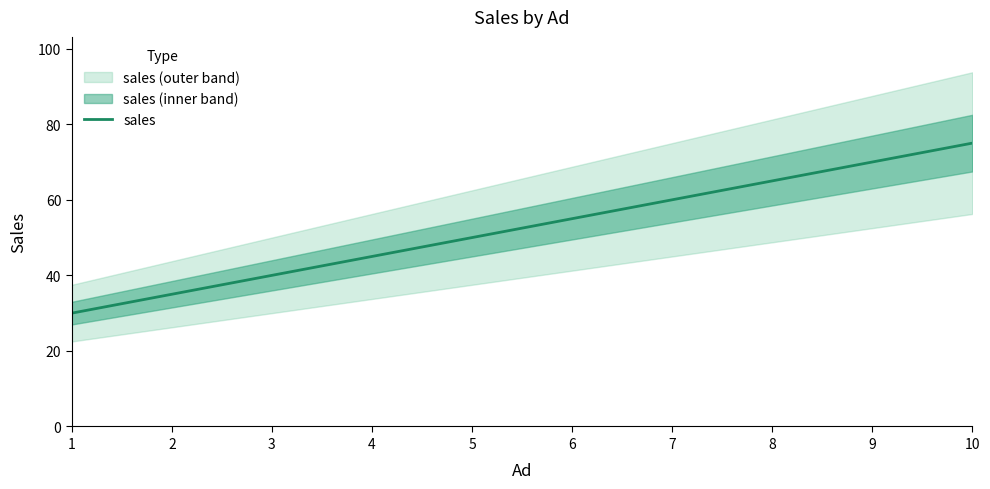

Count the values in the range 40 to 65.

6